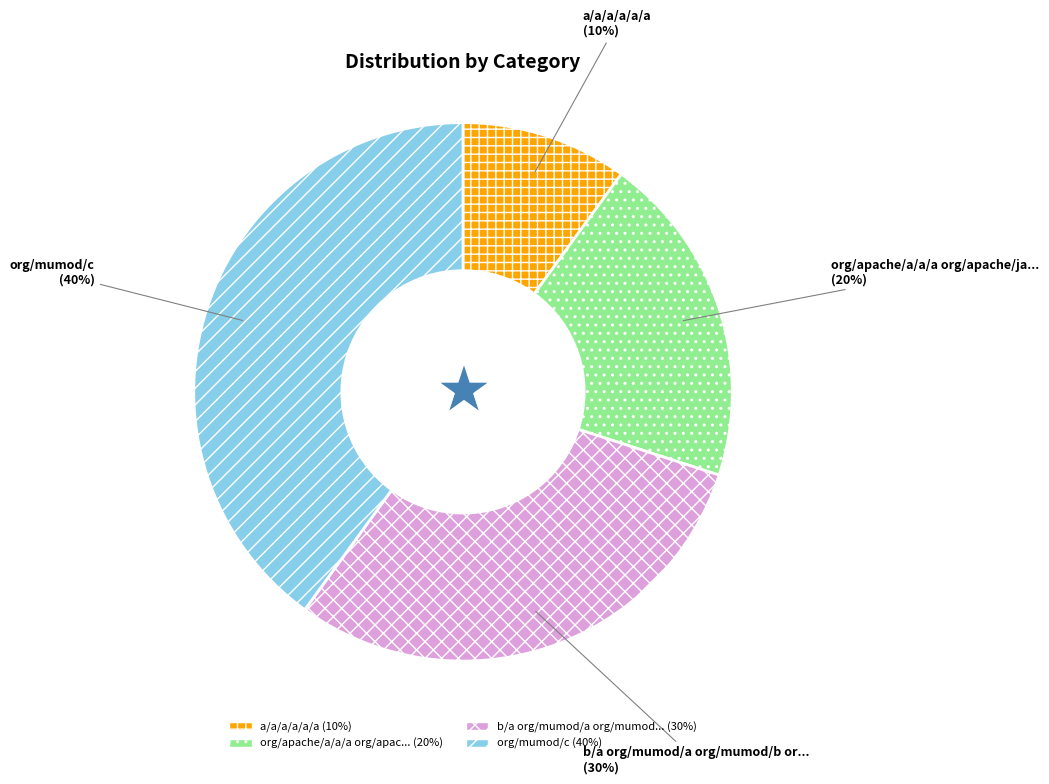

To the nearest percent, what is the difference between the largest and smallest slice percentages?

30%